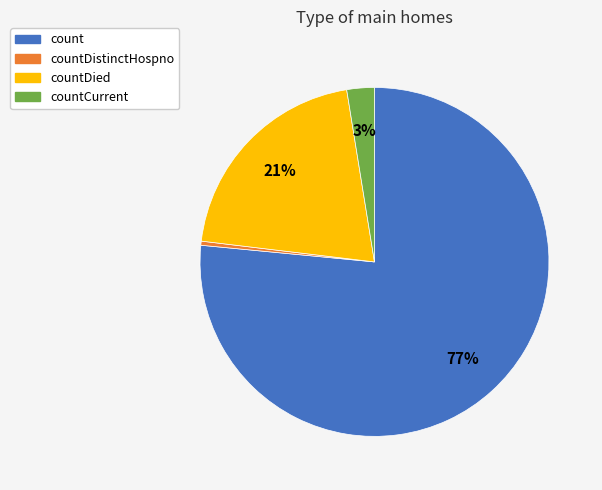

Combined, do countDied and count account for over 50%?

Yes